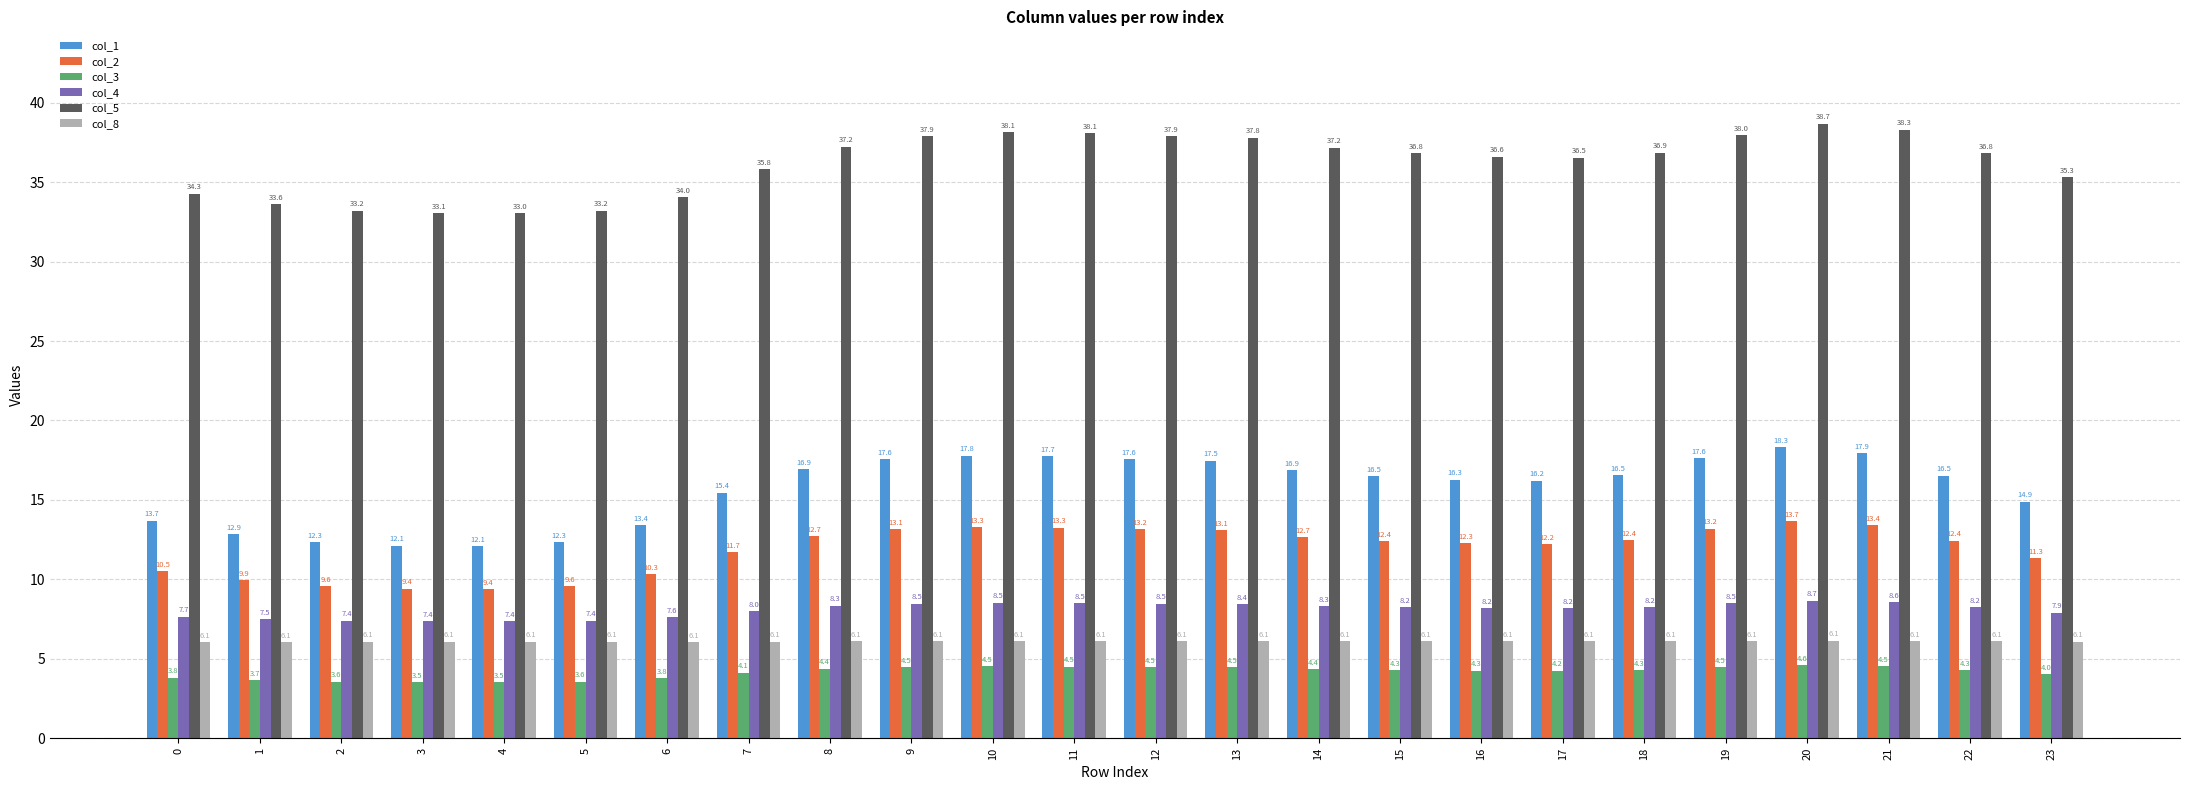

How many values in the col_2 series are below 12?

9